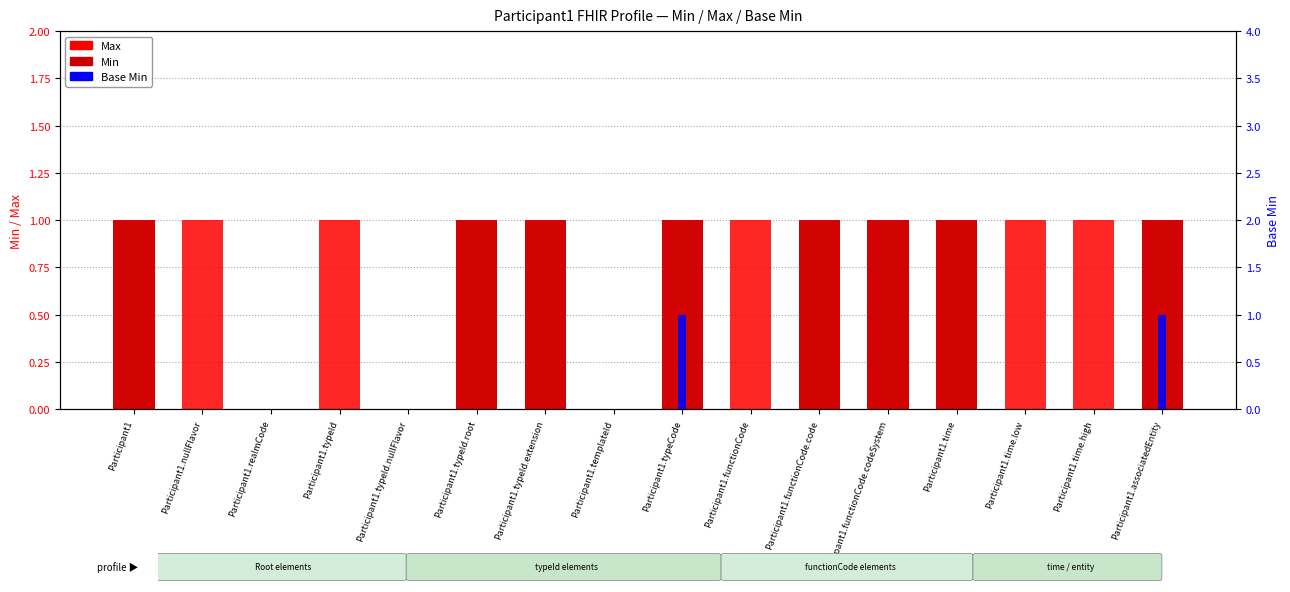

List the series in order of their overall mean, highest first.

Max, Min, Base Min